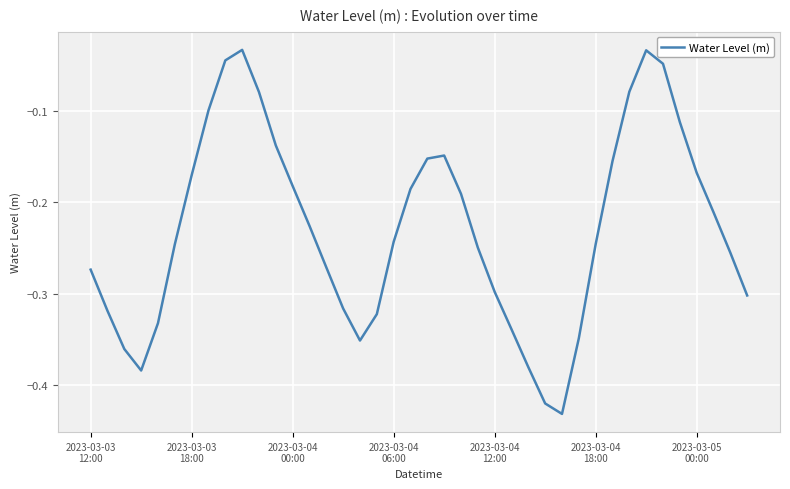

What is the difference between the second highest and minimum values?

0.4